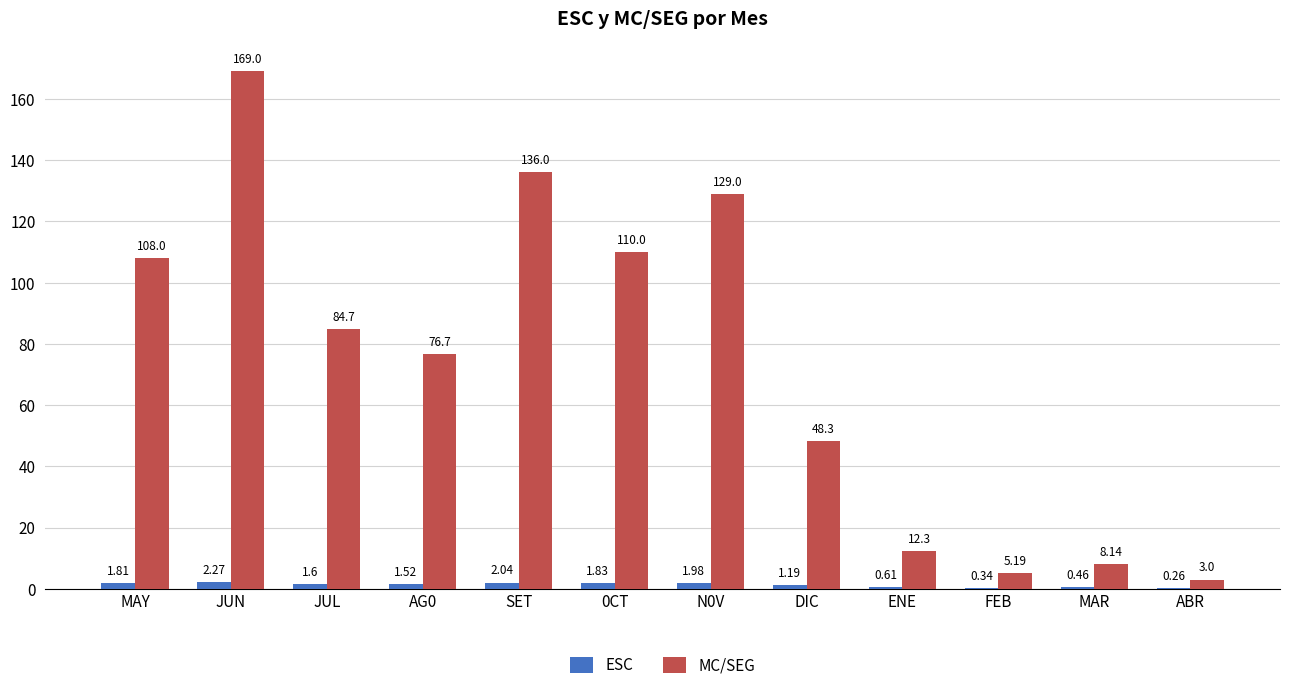

At which label does MC/SEG reach its peak?

JUN